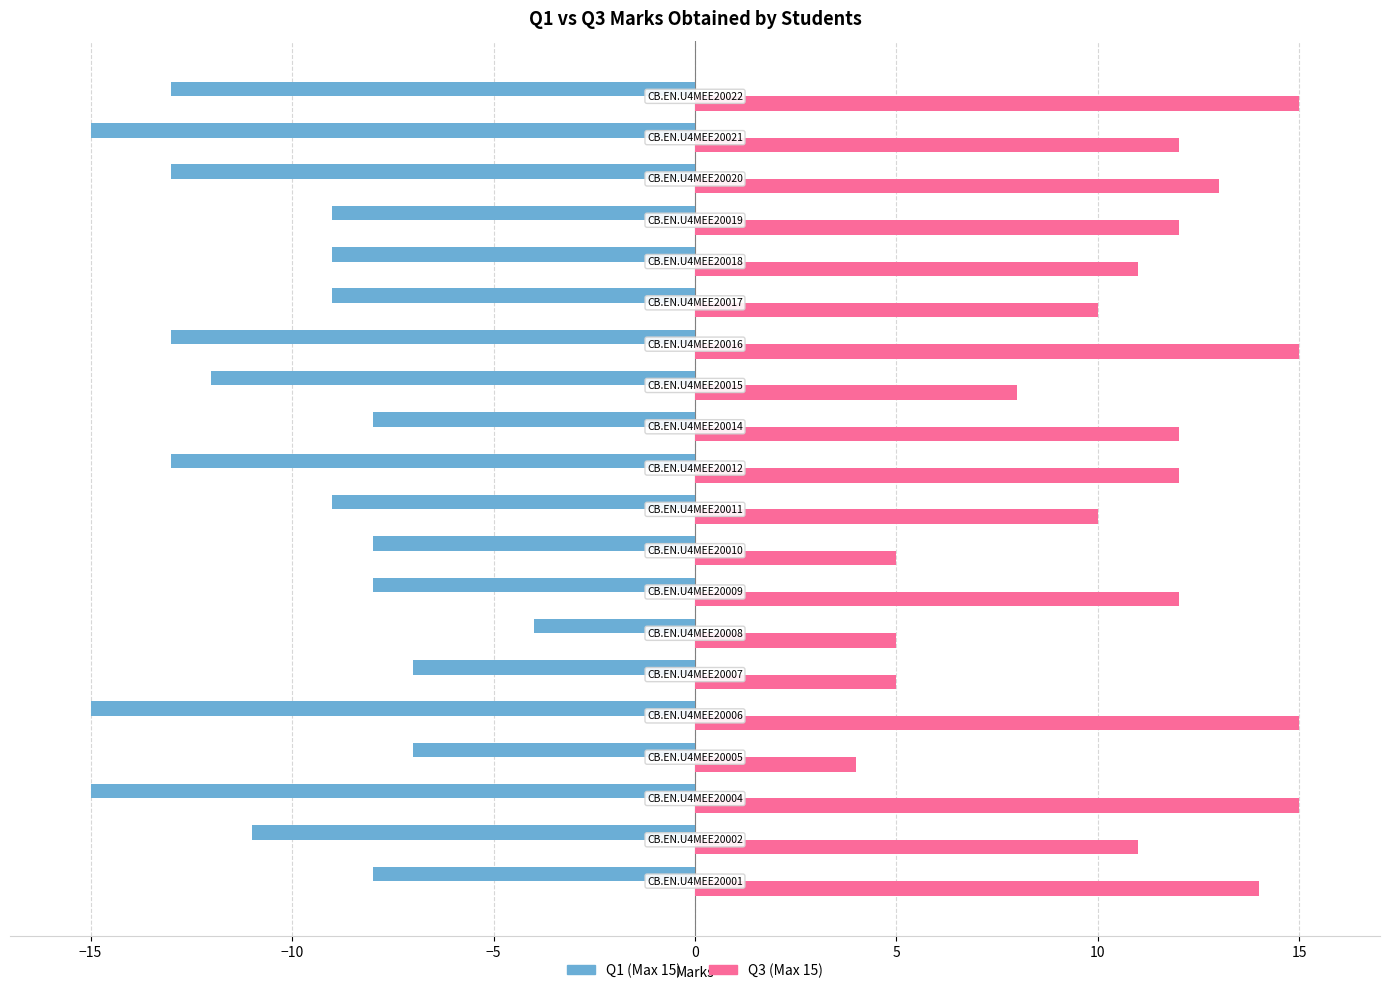

What is the lowest value of the Q3 (Max 15) series?

4